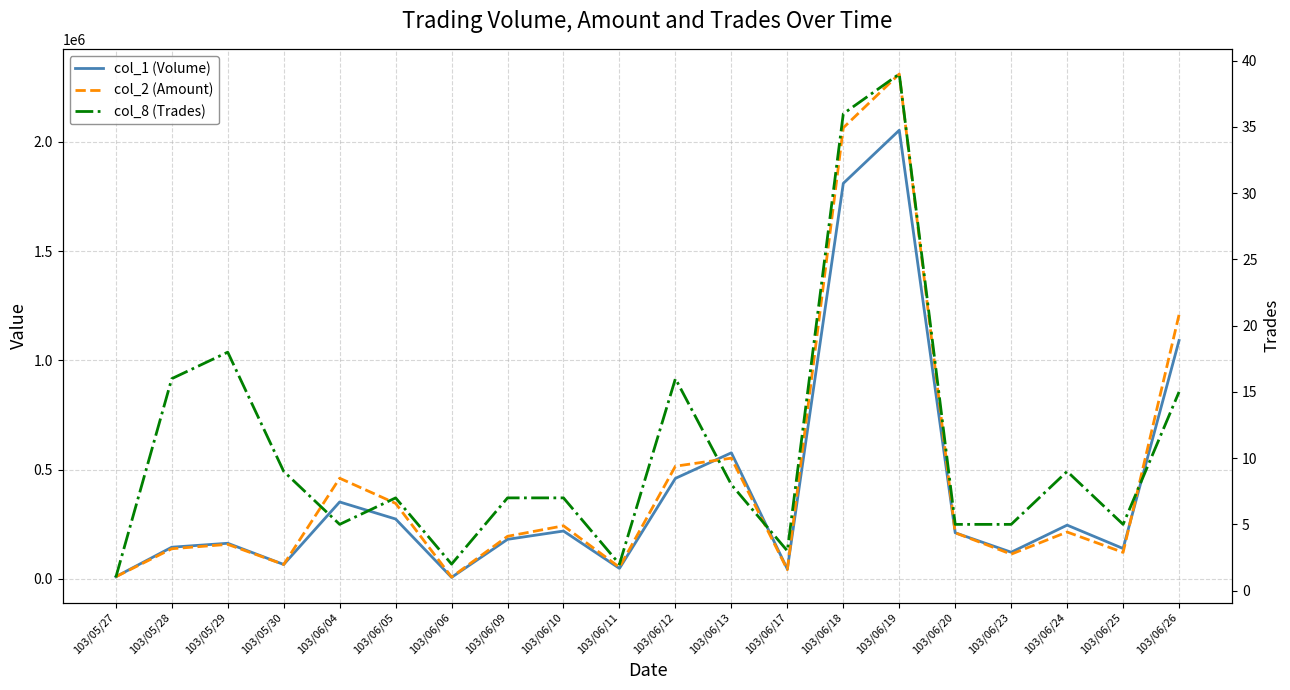

After their last crossing, which series has the higher values: col_2 (Amount) or col_1 (Volume)?

col_2 (Amount)